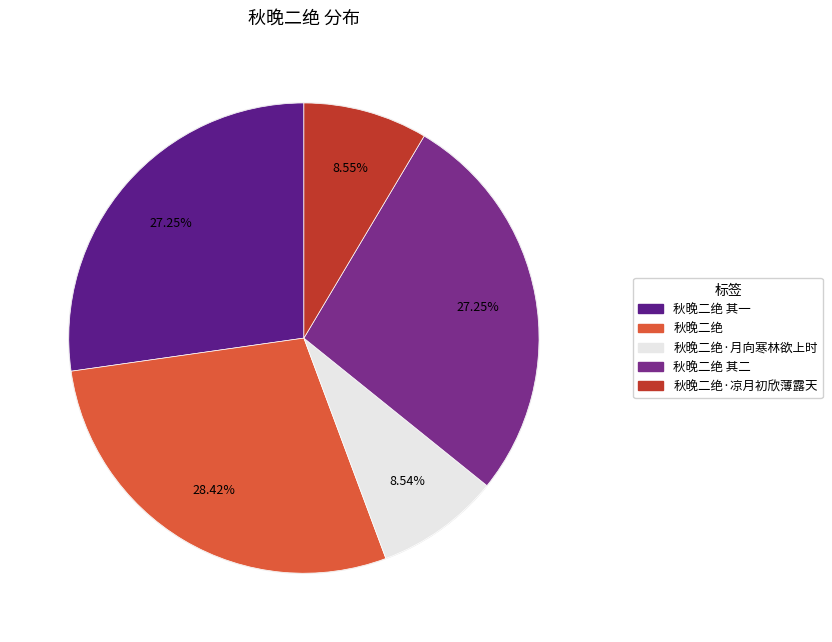

True or false: 秋晚二绝 其一 accounts for 27% of the total.

True